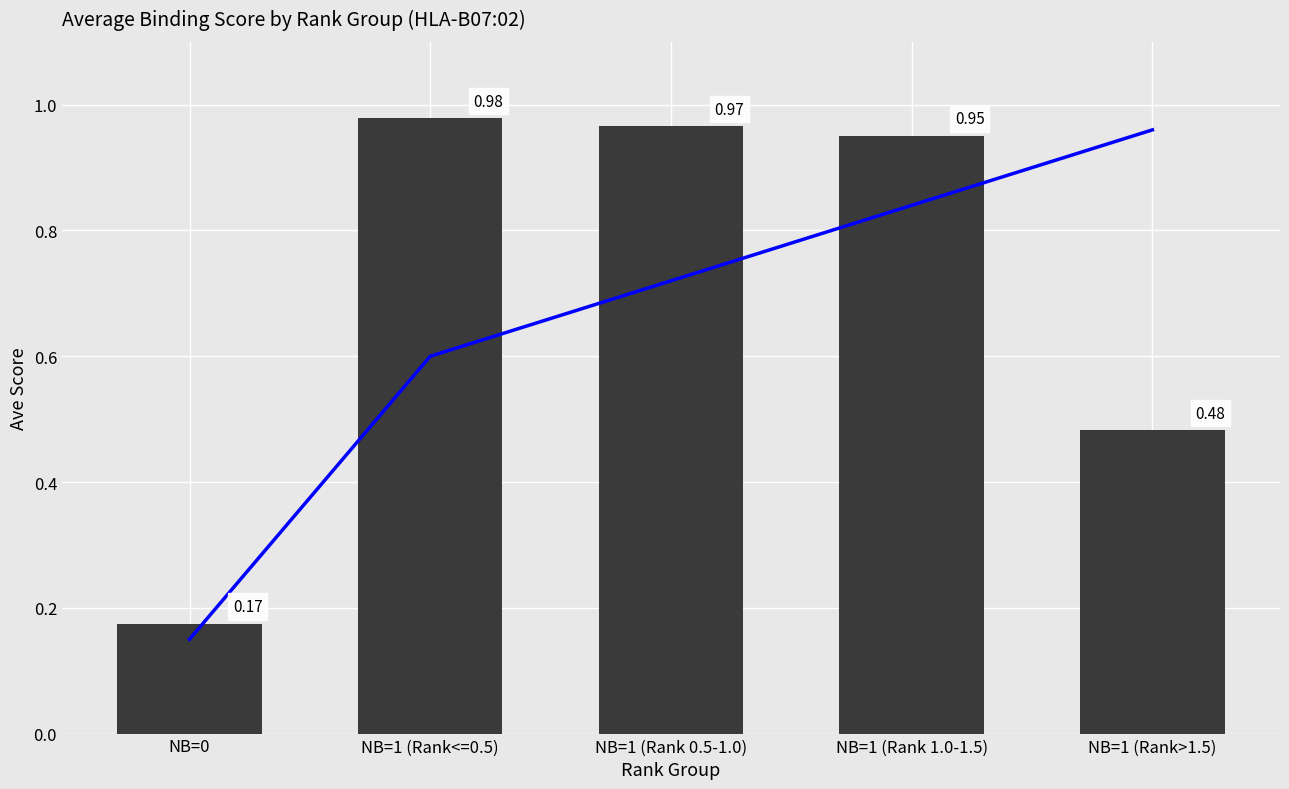

What is the label of the 5th bar from the right?

NB=0